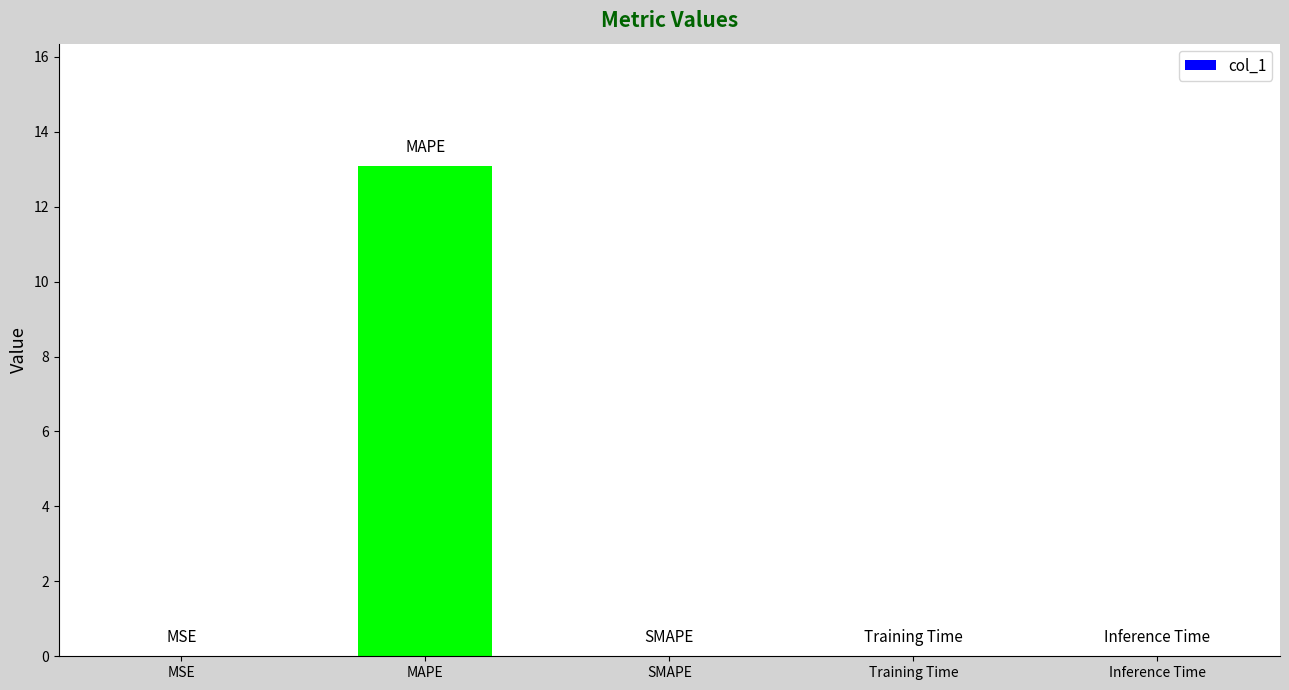

How many data points does each series have?

5